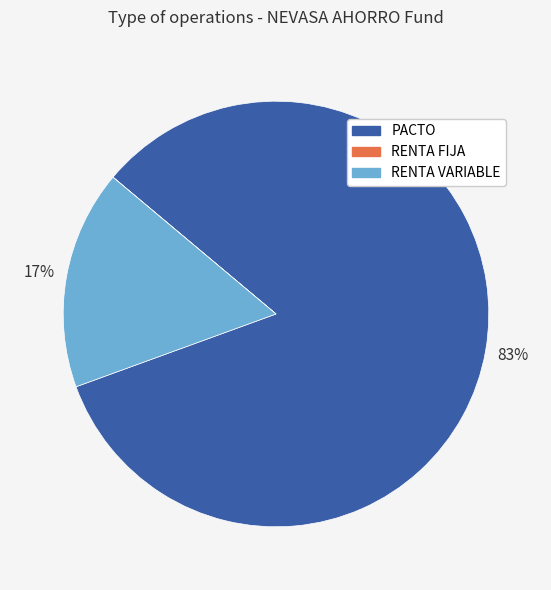

Is there a majority slice in this chart?

Yes